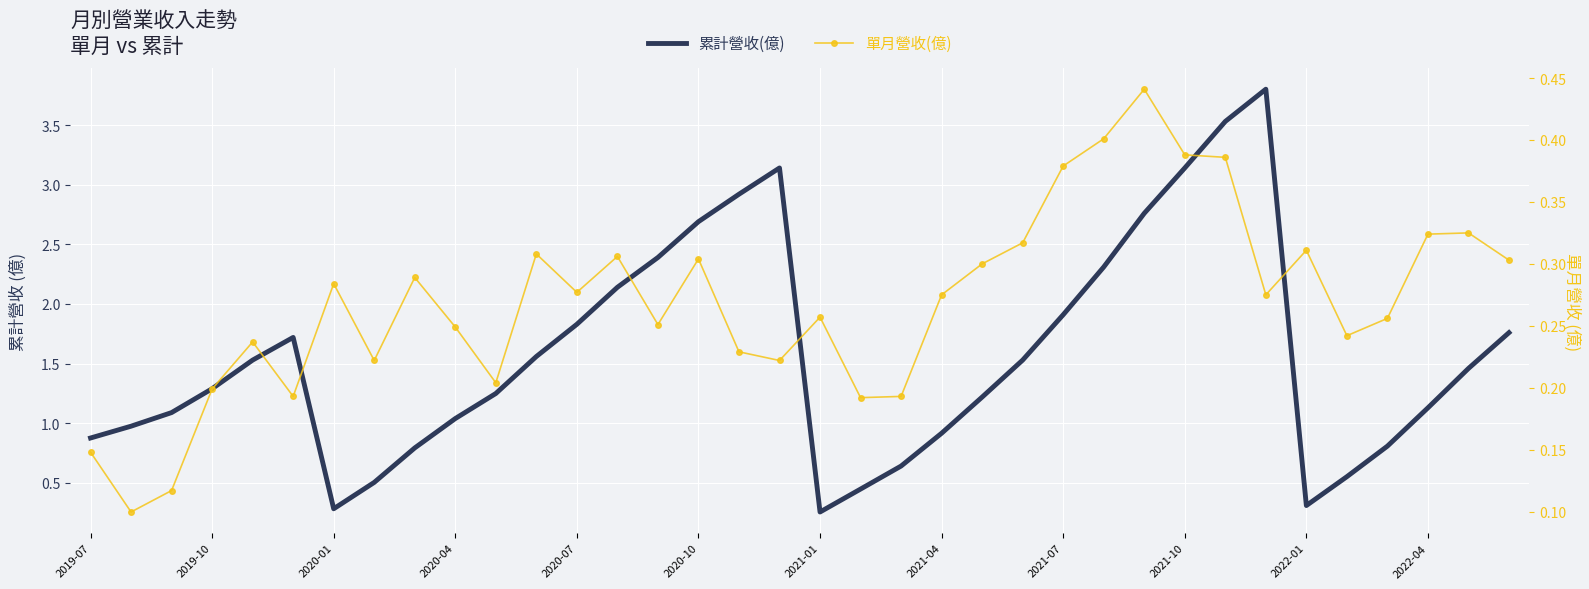

What are all the series names shown in the legend?

累計營收(億), 單月營收(億)